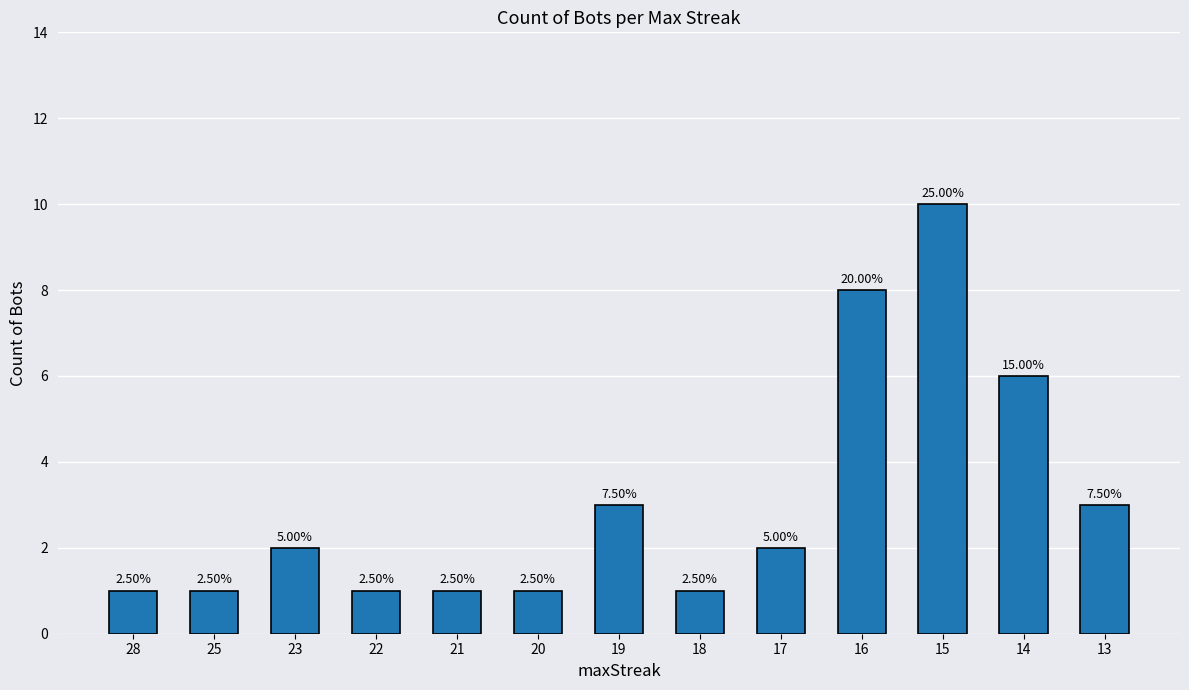

Is it true that the value at 16 is 13?

False